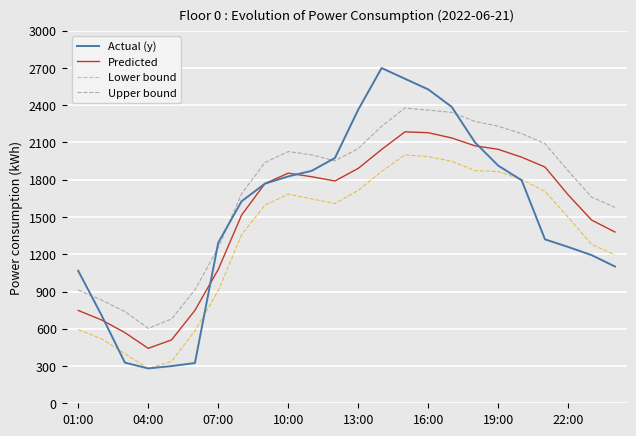

What is the smallest value displayed?

279.4